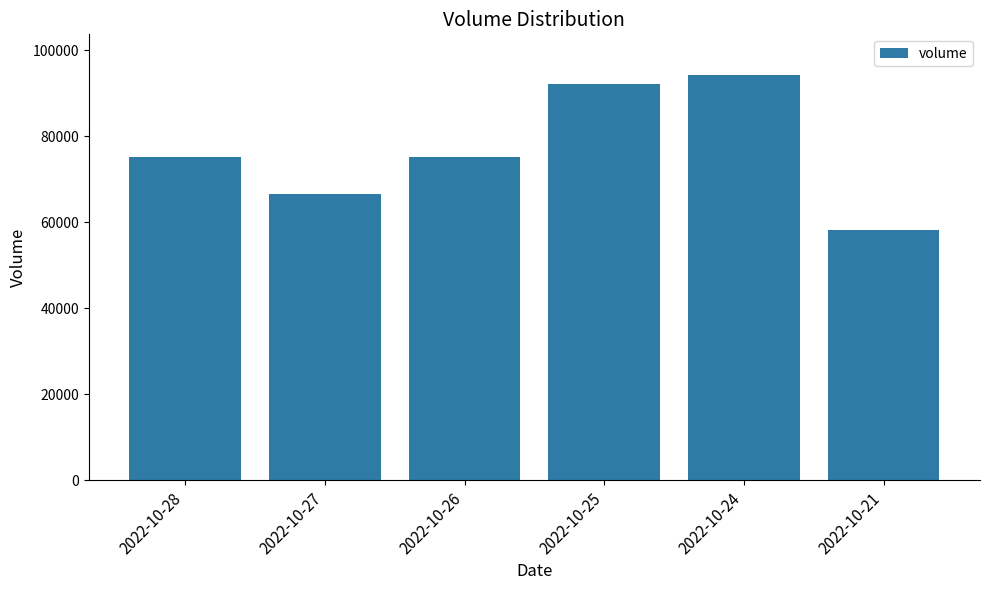

At which category does the chart reach its minimum across all series?

2022-10-21